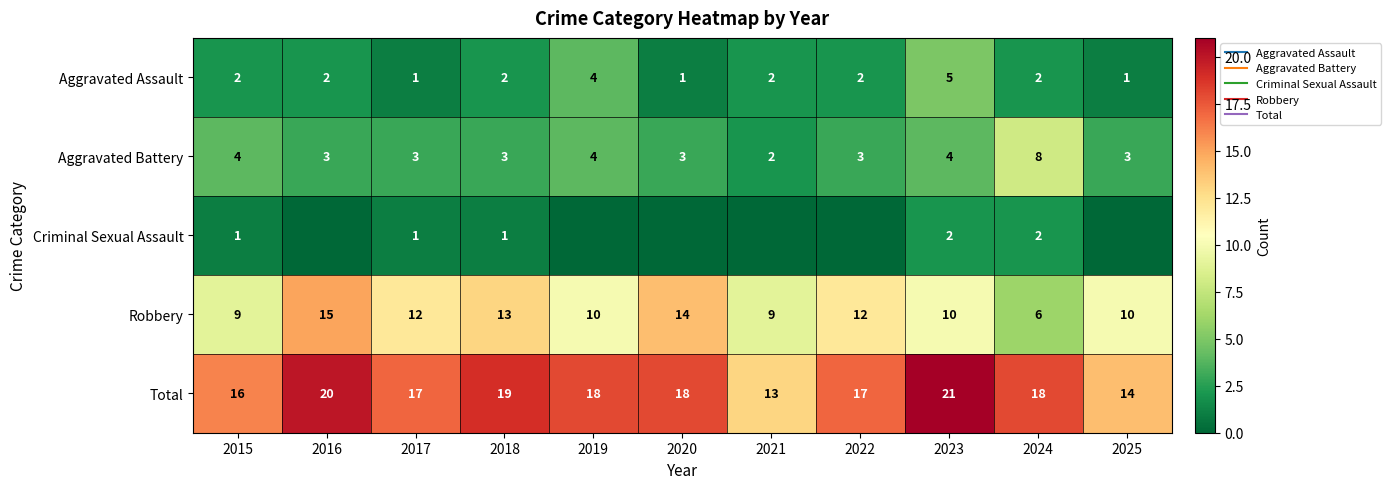

Rank the series by their maximum value, from highest to lowest.

Total, Robbery, Aggravated Battery, Aggravated Assault, Criminal Sexual Assault